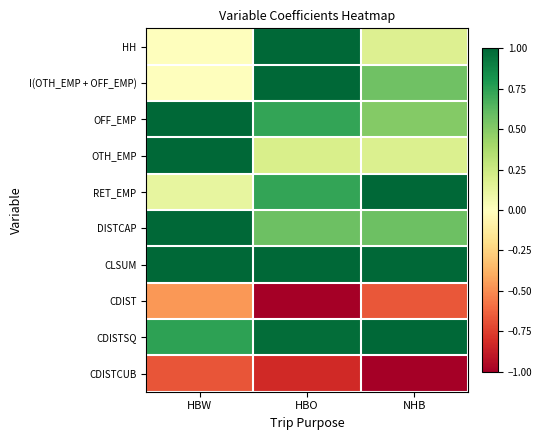

Which label corresponds to the smallest value in the chart?

HBO